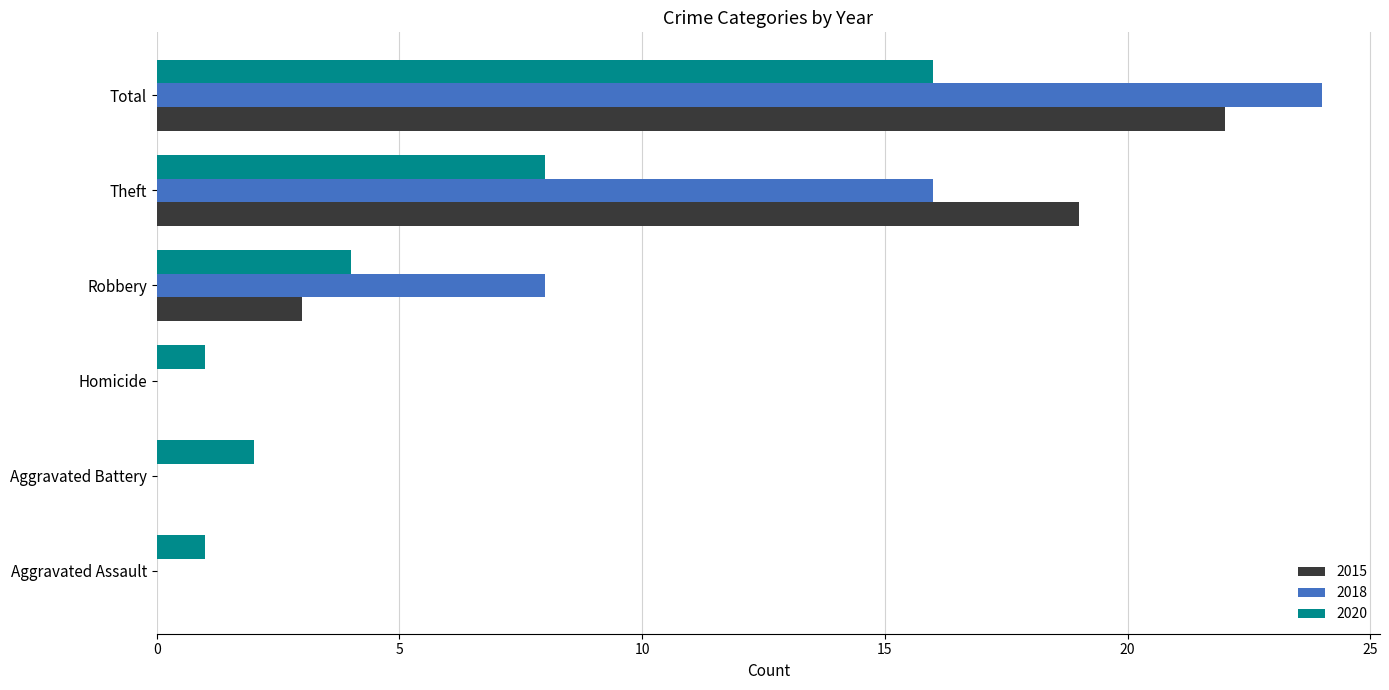

At which category is the sum across all series the highest?

Total